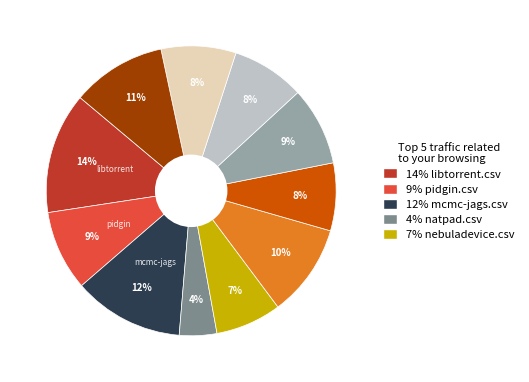

Does any single category account for the majority?

No